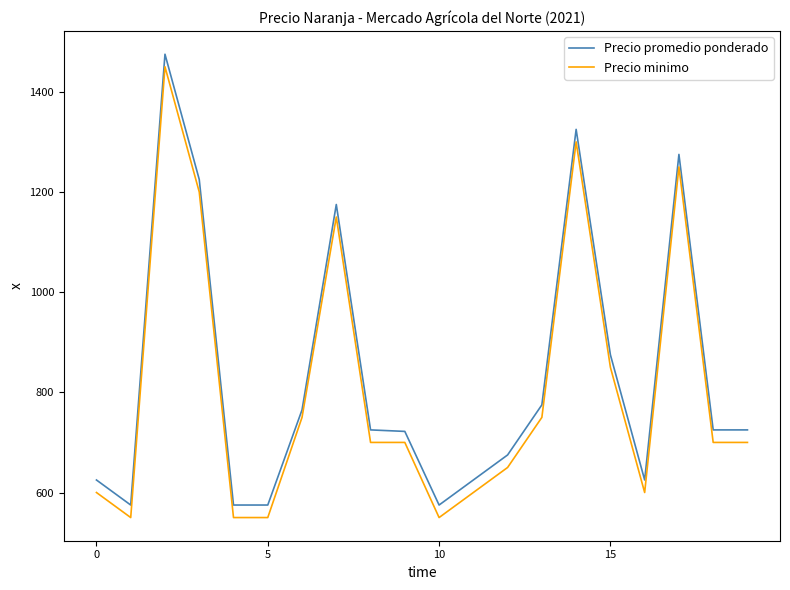

What is the maximum value for Precio minimo?

1450